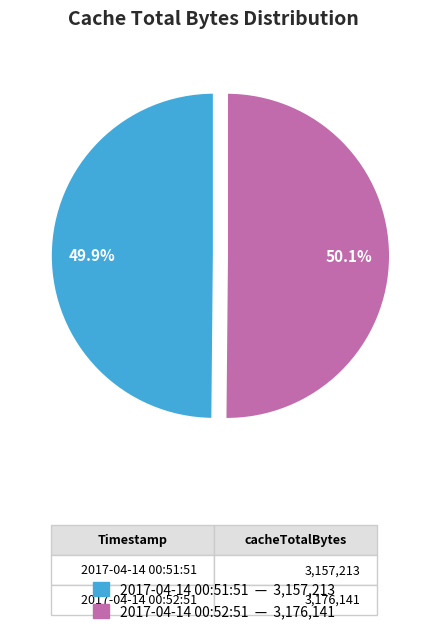

To the nearest percent, what portion does 2017-04-14 00:51:51 represent?

50%